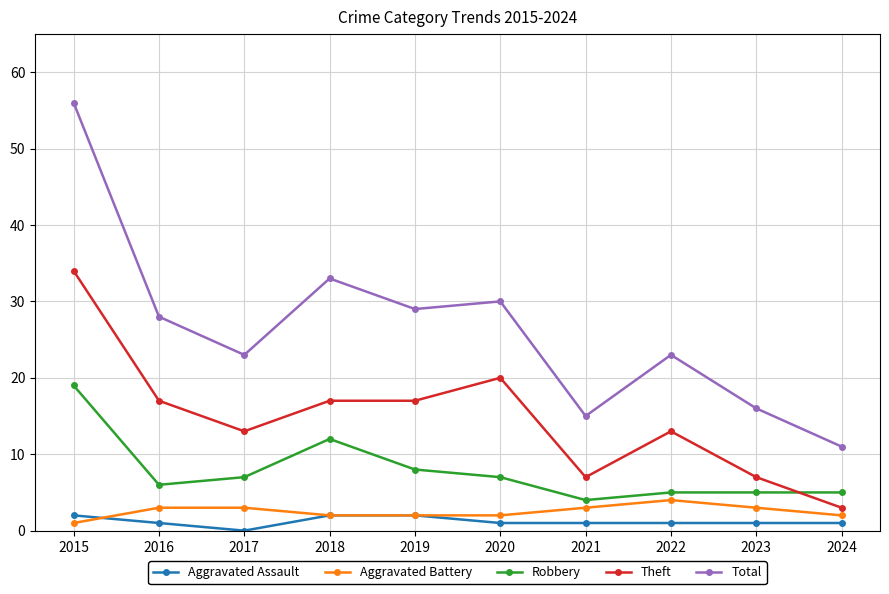

Does the chart display data point markers on the line(s)?

Yes